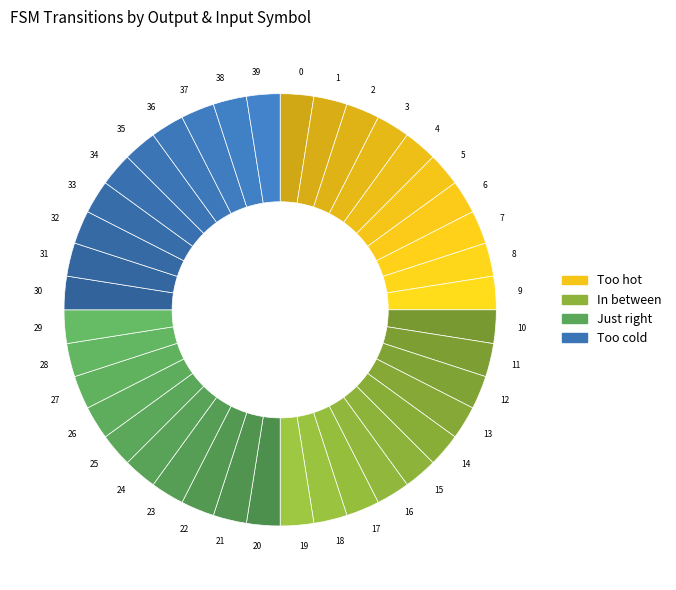

Approximately how many times larger is the value at 9 compared to 27?

1.0